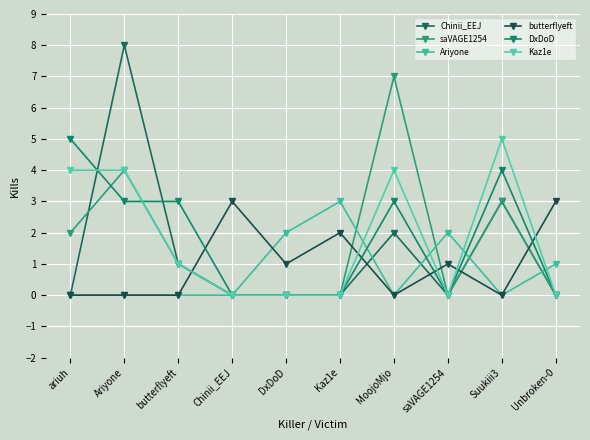

At how many categories does at least one series exceed 3?

4